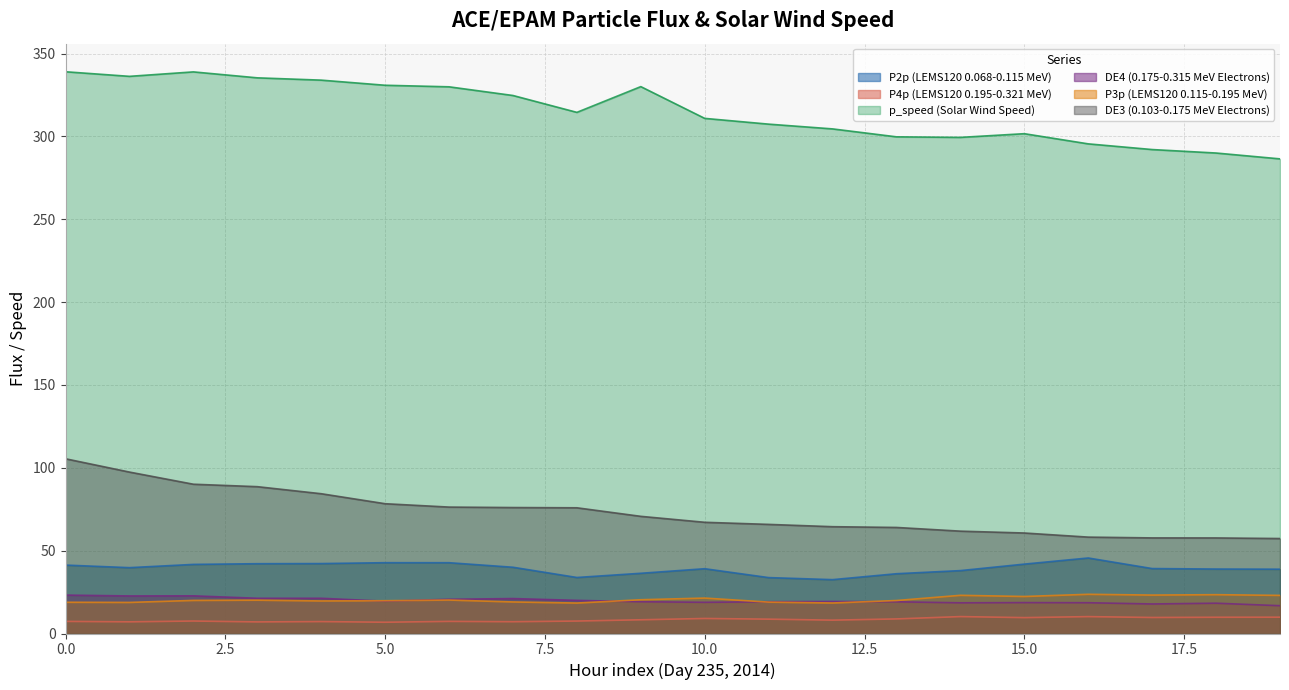

Read the DE3 (0.103-0.175 MeV Electrons) value at 7.

76.0